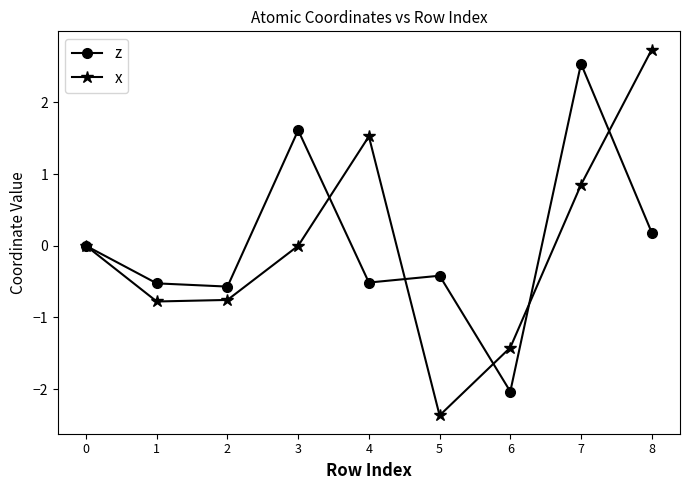

Count the number of data series in this chart.

2